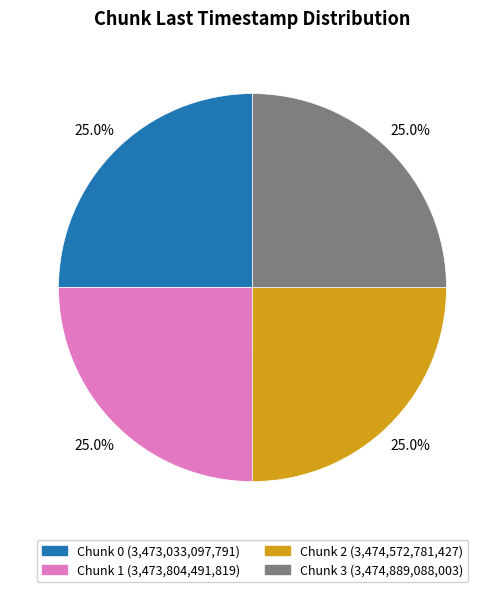

Does any single category account for the majority?

No